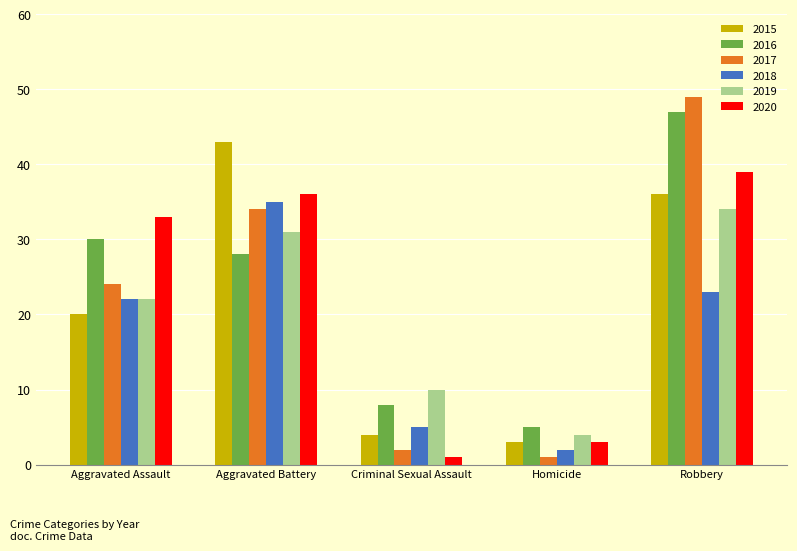

Where is 2015 nearest to the value 23?

Aggravated Assault